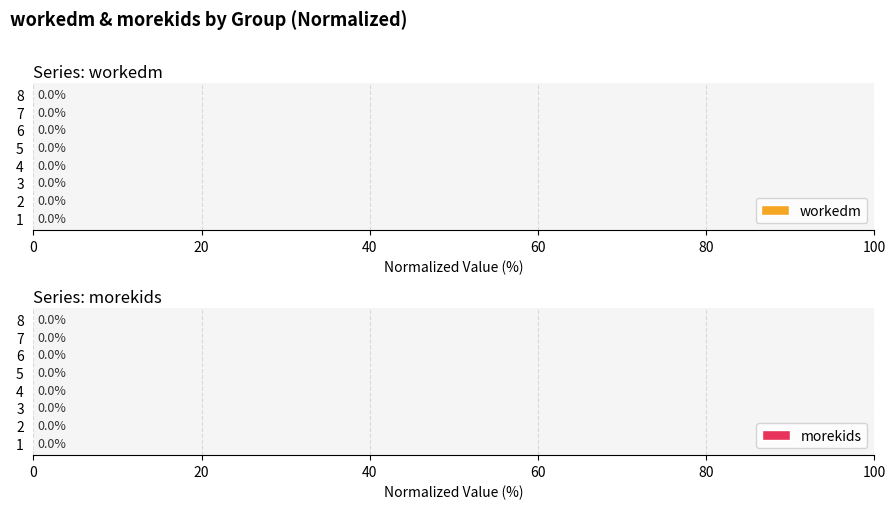

Are the bars horizontal?

Yes